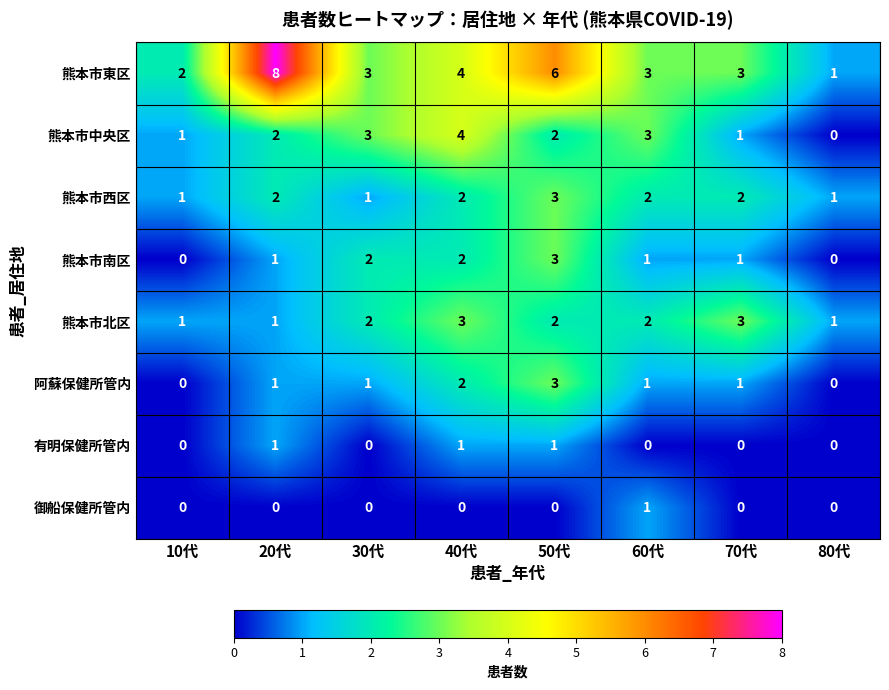

True or false: 熊本市南区 has a value of 0 at 60代.

False